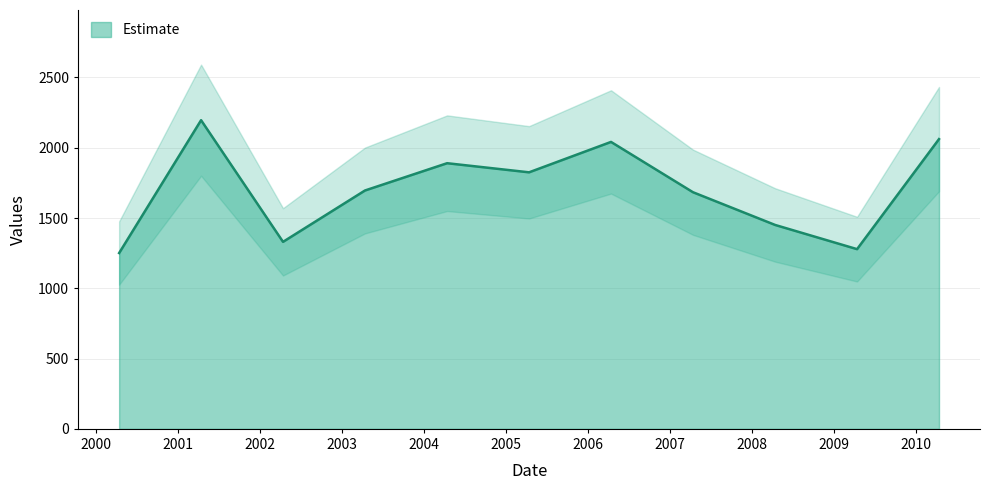

How many series are shown in this chart?

1